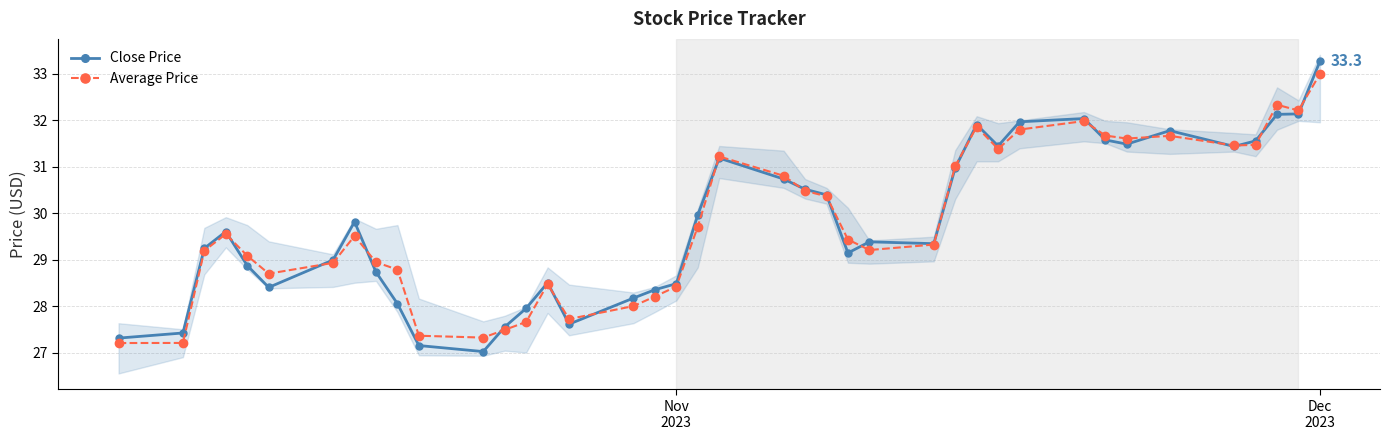

True or false: Average Price has more than 1 points higher than both neighbors.

True